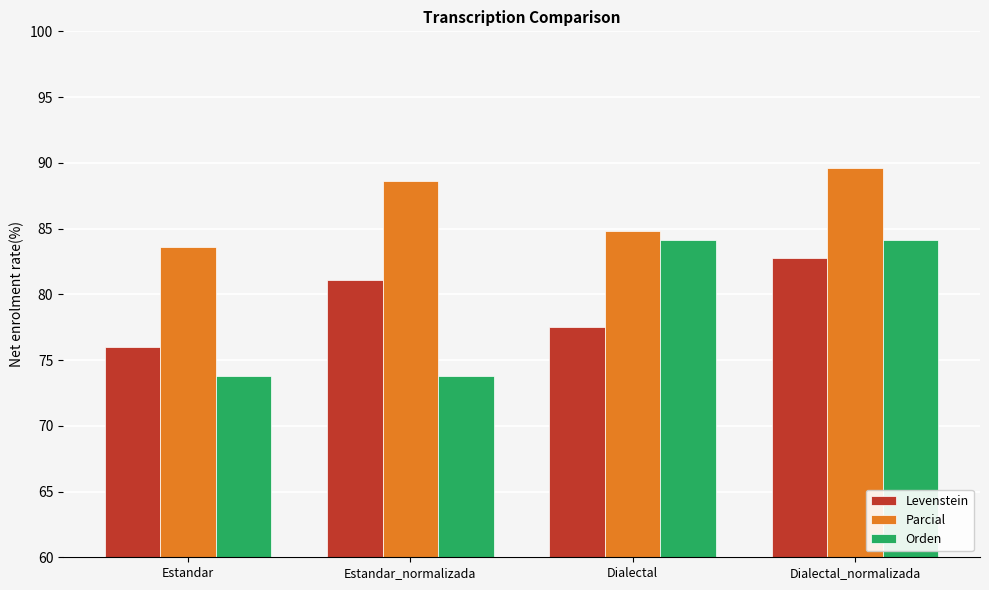

True or false: Parcial has a value of 89.6 at Dialectal_normalizada.

True